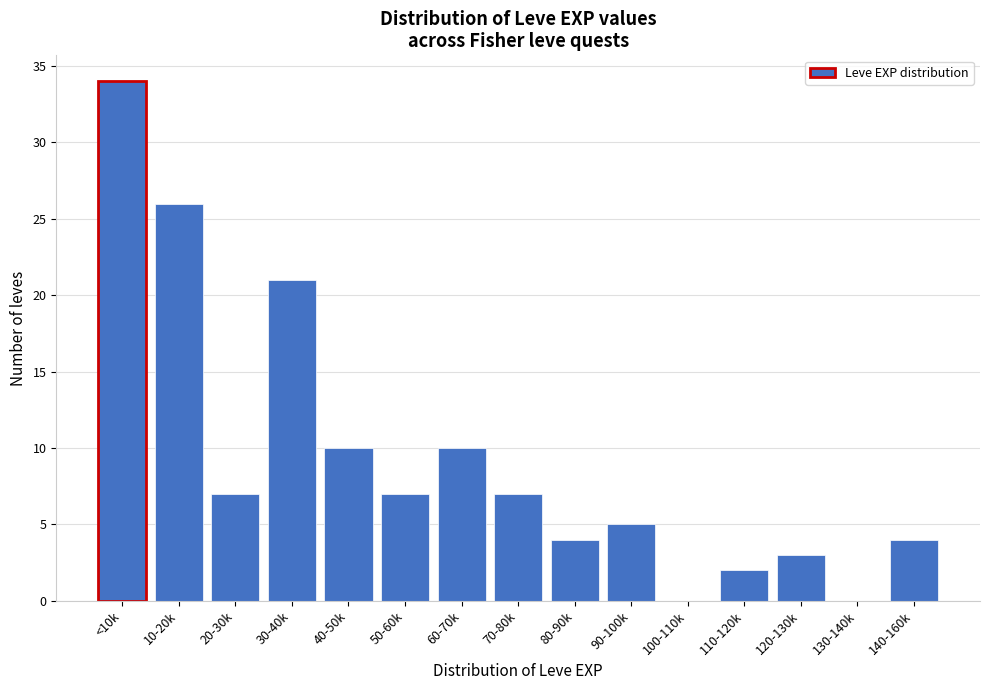

Reading right to left, extract all data points from this chart.

140-160k=4	130-140k=0	120-130k=3	110-120k=2	100-110k=0	90-100k=5	80-90k=4	70-80k=7	60-70k=10	50-60k=7	40-50k=10	30-40k=21	20-30k=7	10-20k=26	<10k=34